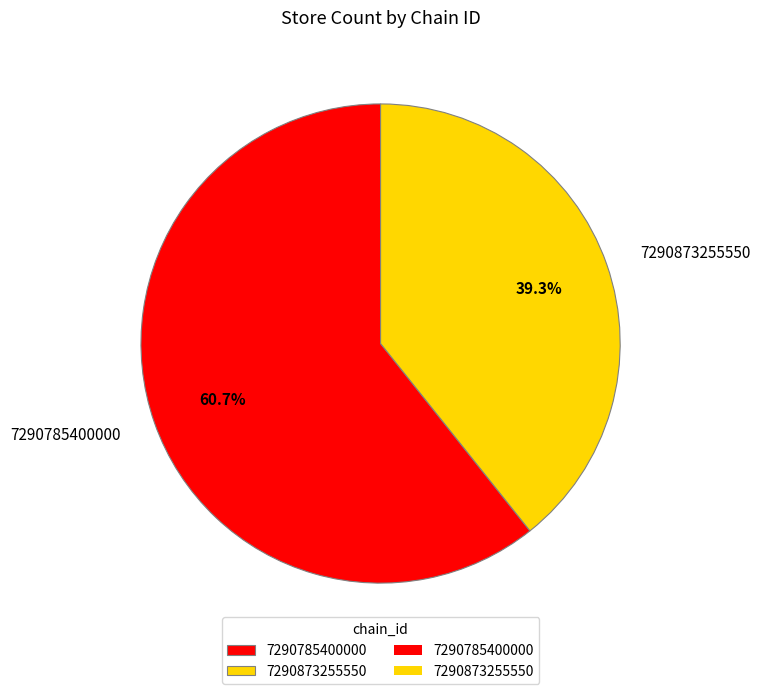

To the nearest percent, what portion does 7290873255550 represent?

39%